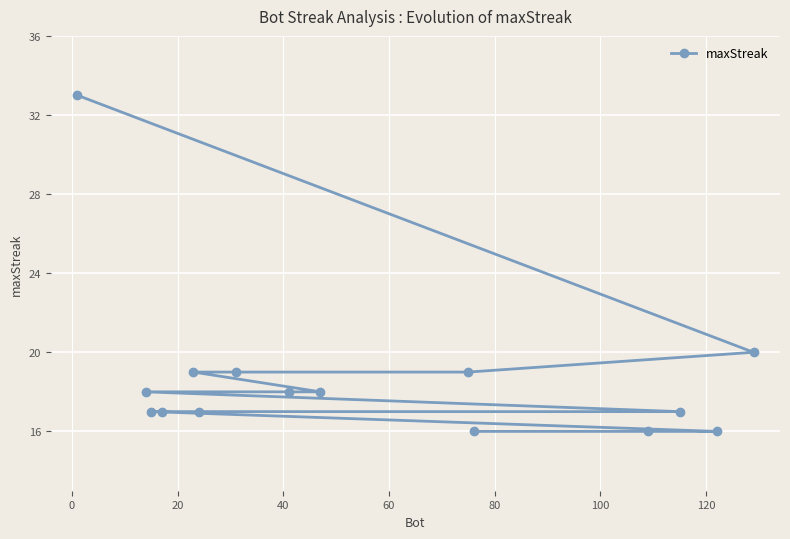

What is the greatest value displayed?

33